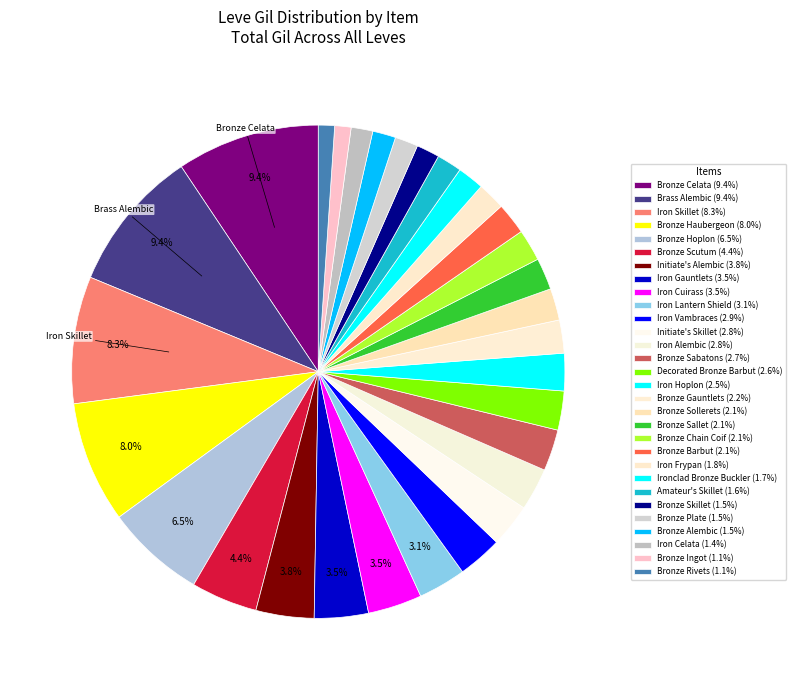

Is there a majority slice in this chart?

No